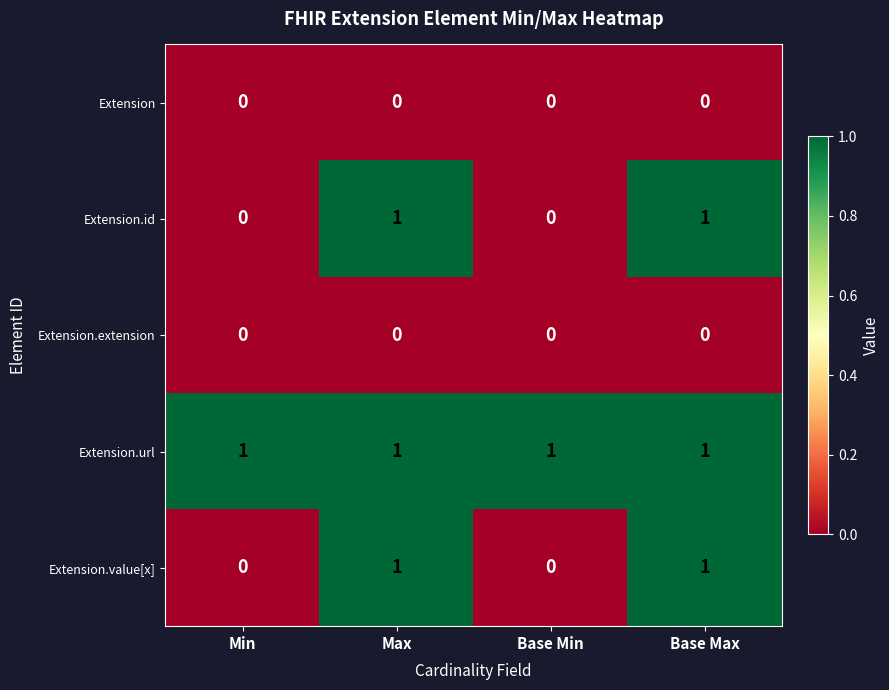

Which series has the largest total across all categories?

Extension.url